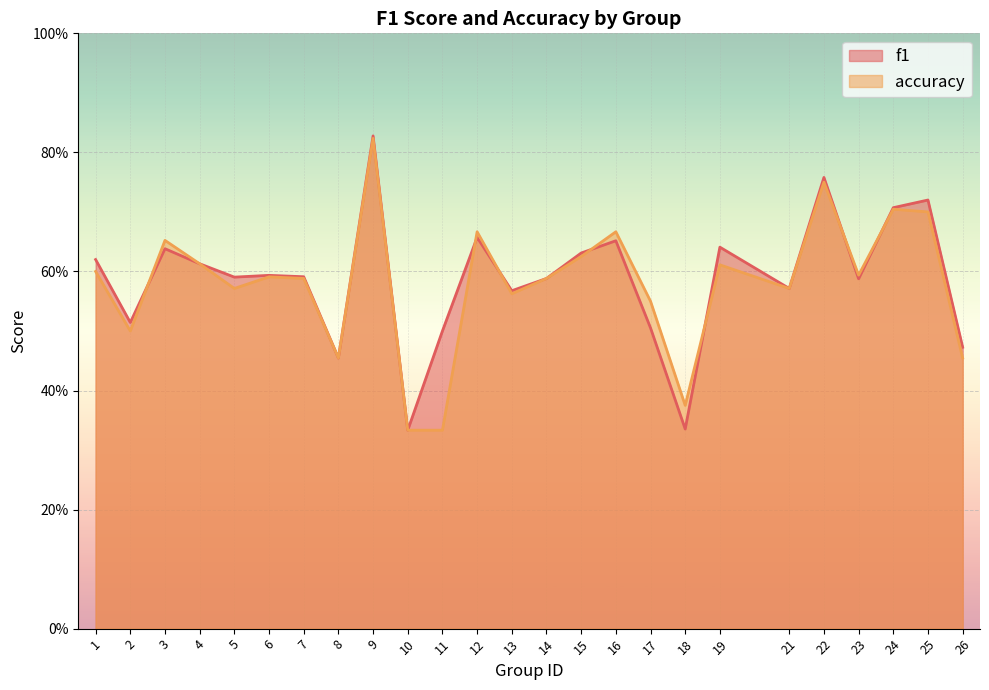

Reading left to right, list all the values displayed in this chart.

f1: 1=0.6	2=0.5	3=0.6	4=0.6	5=0.6	6=0.6	7=0.6	8=0.5	9=0.8	10=0.3	11=0.5	12=0.7	13=0.6	14=0.6	15=0.6	16=0.7	17=0.5	18=0.3	19=0.6	21=0.6	22=0.8	23=0.6	24=0.7	25=0.7	26=0.5
accuracy: 1=0.6	2=0.5	3=0.7	4=0.6	5=0.6	6=0.6	7=0.6	8=0.5	9=0.8	10=0.3	11=0.3	12=0.7	13=0.6	14=0.6	15=0.6	16=0.7	17=0.6	18=0.4	19=0.6	21=0.6	22=0.8	23=0.6	24=0.7	25=0.7	26=0.5